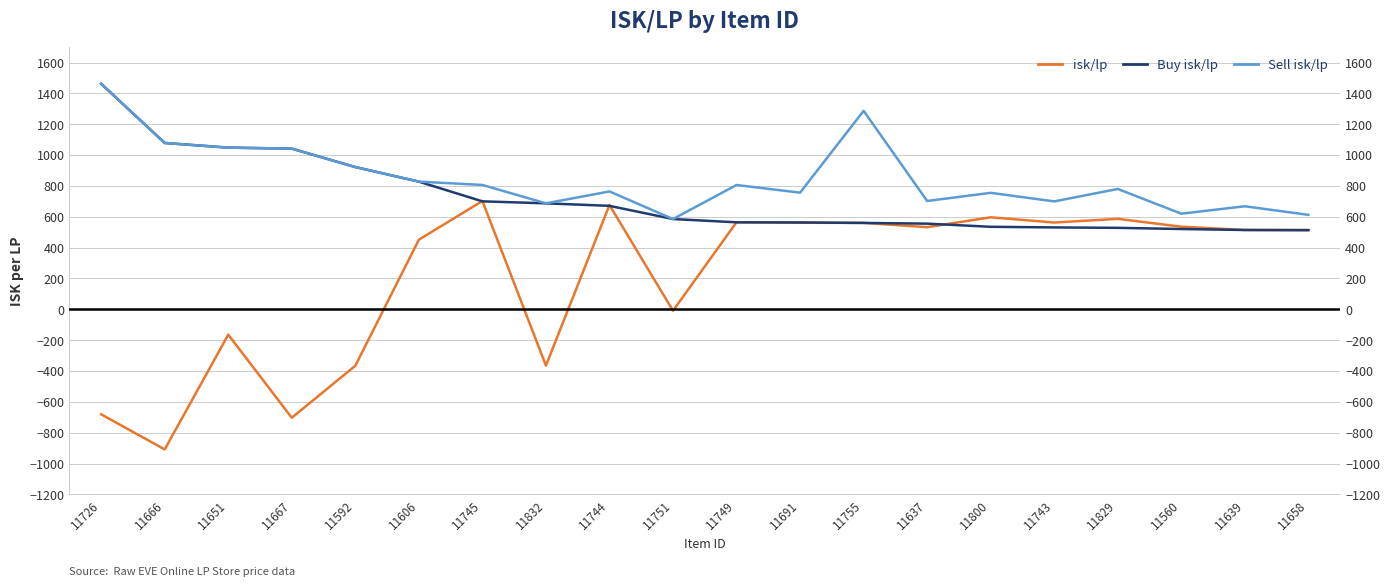

What is the total value across all series at 11800?

1886.9